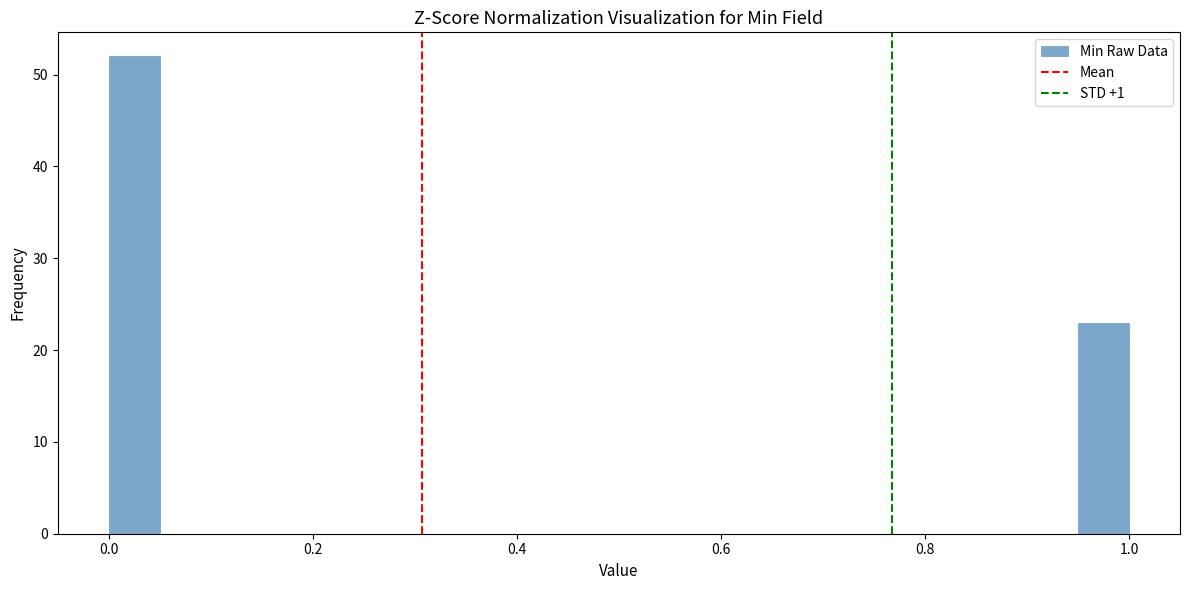

Read against the x-axis, roughly where is the centre of the tallest bar?

0.02